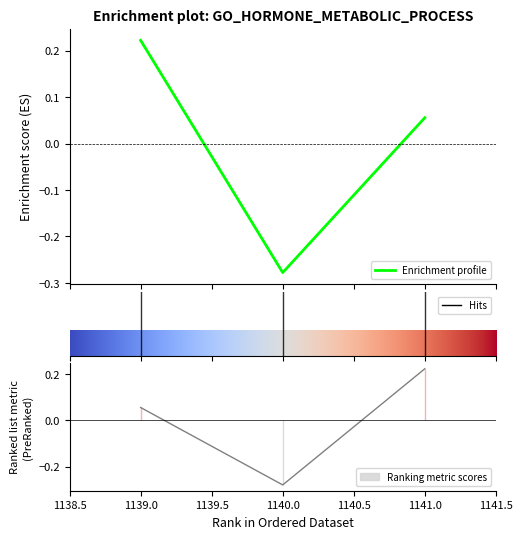

How many lines are shown in the chart?

1